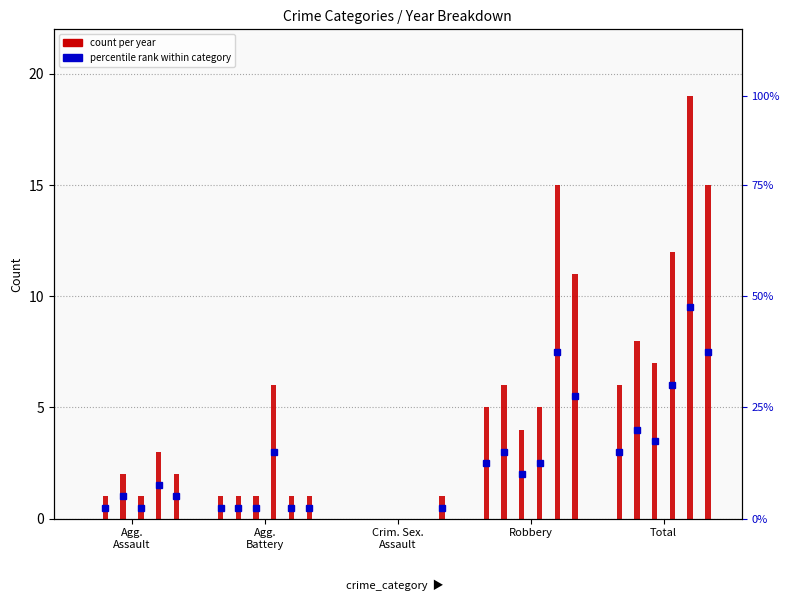

What position from the right is Crim. Sex. Assault?

3